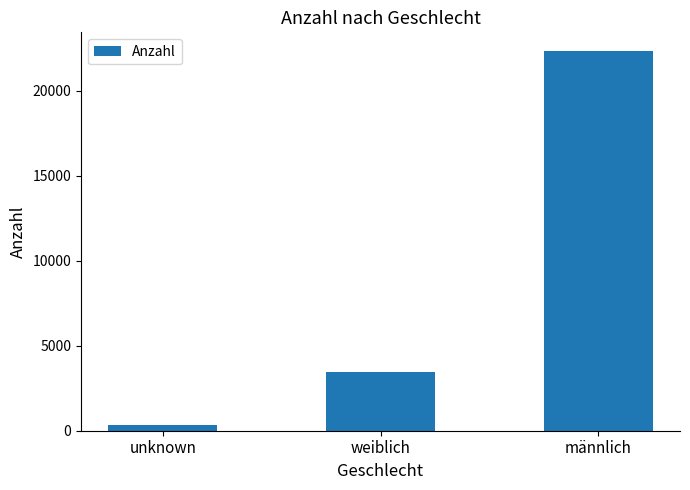

What is the difference between the maximum and second lowest values?

18868